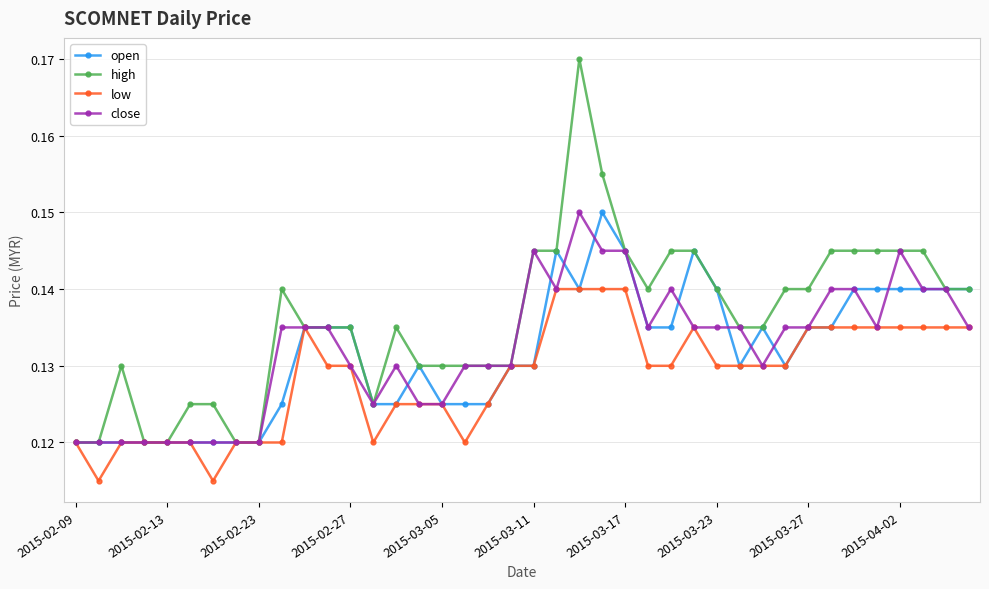

How many low values are between 0 and 1?

40